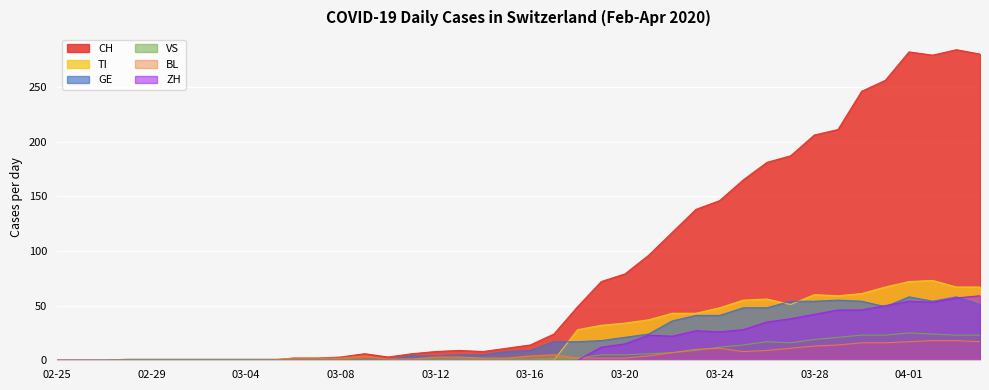

Is it true that CH equals 202 at 03-24?

False